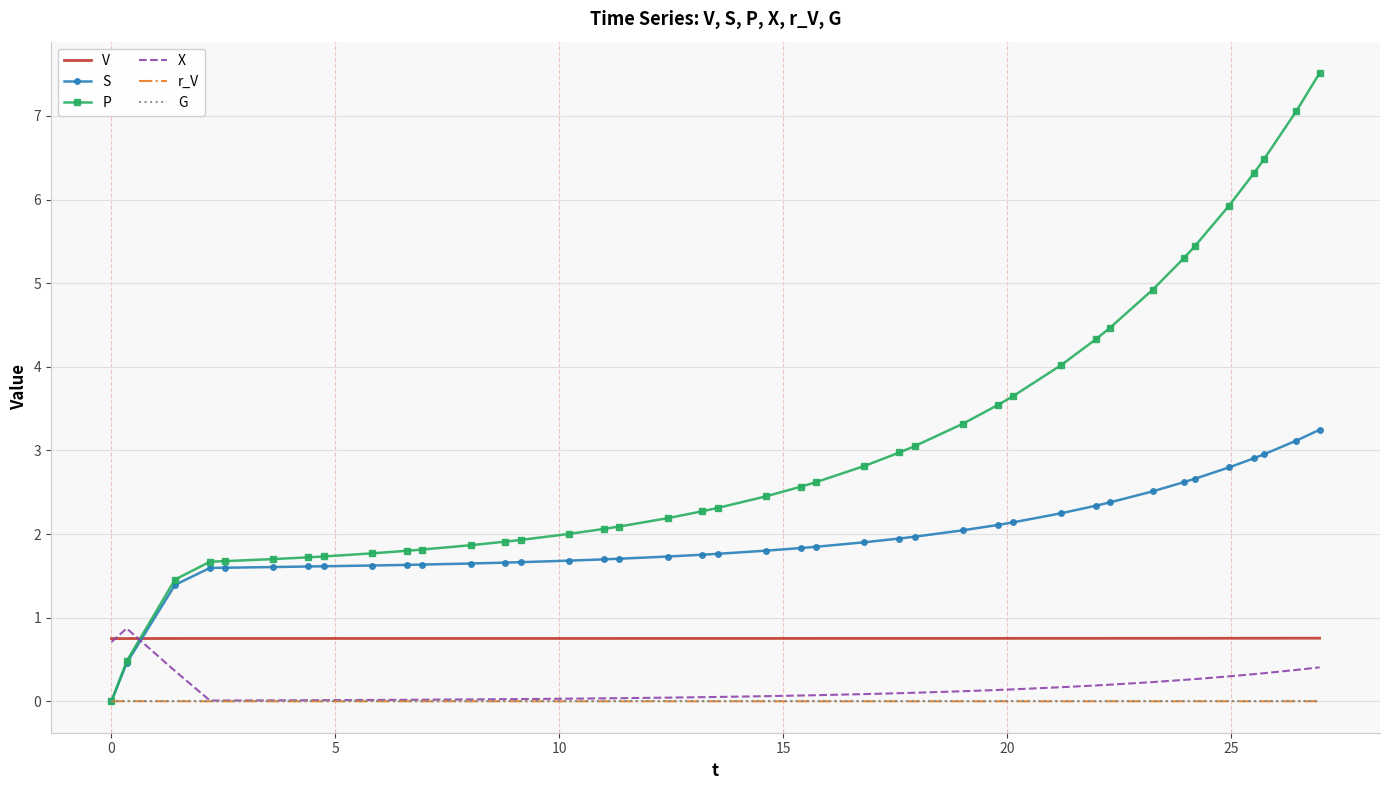

Which series has the widest spread of values?

P